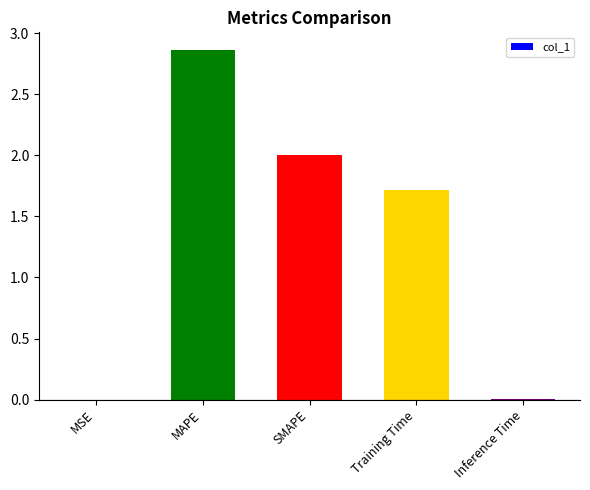

Which label corresponds to the largest value in the chart?

MAPE